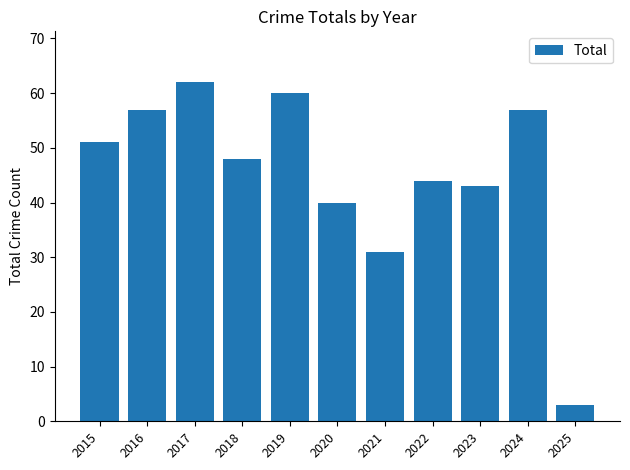

How many bars are there in total?

11